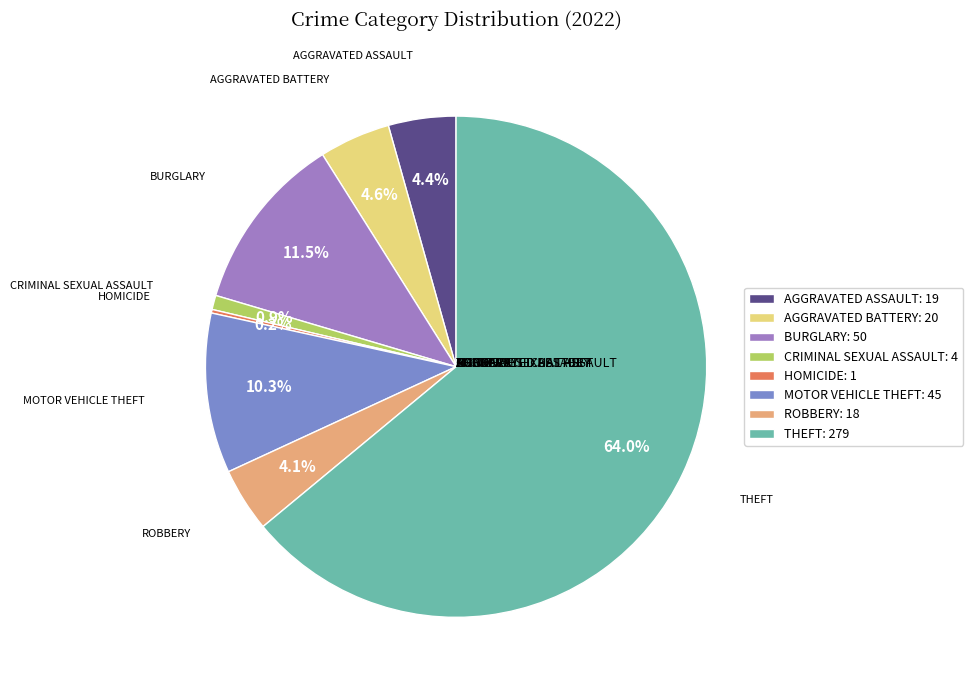

Which slice is the largest?

THEFT: 279